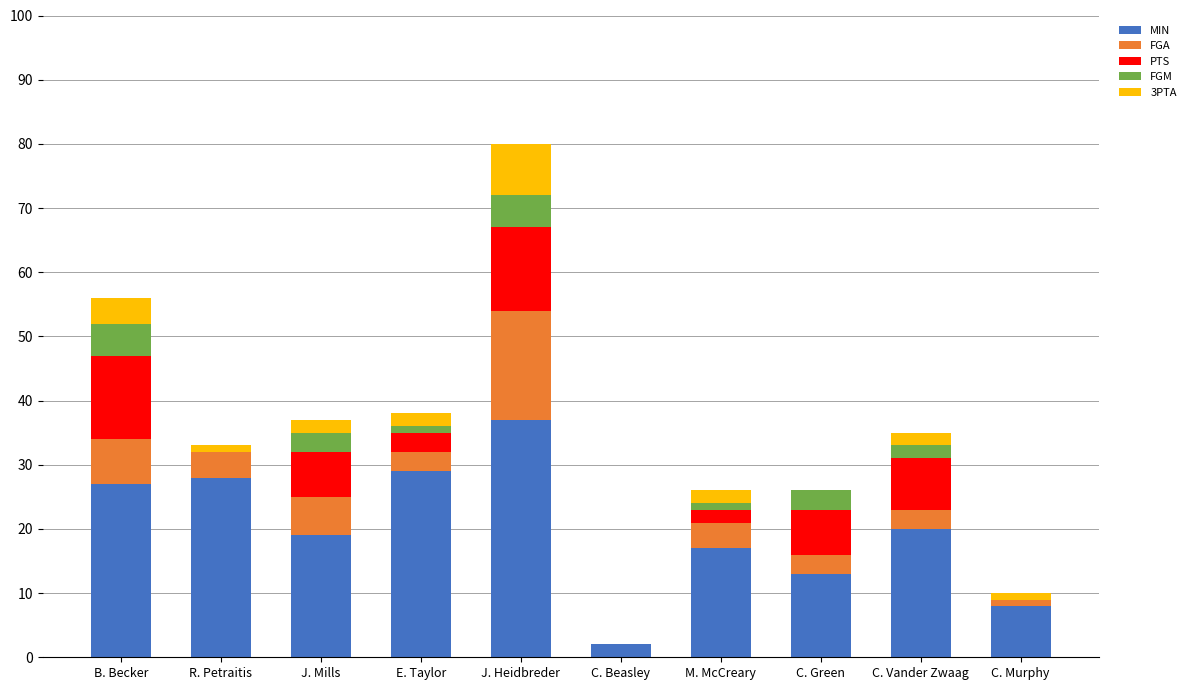

The value of MIN at C. Vander Zwaag is 20. True or false?

True